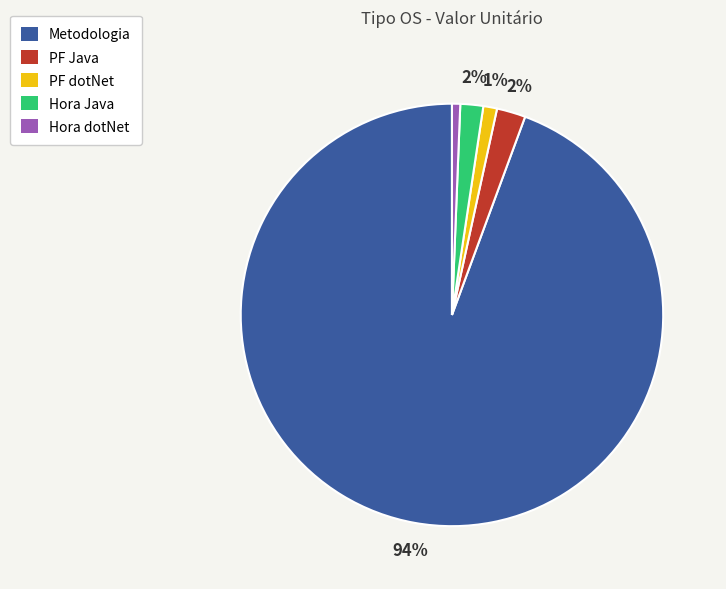

How many segments does this pie chart have?

5